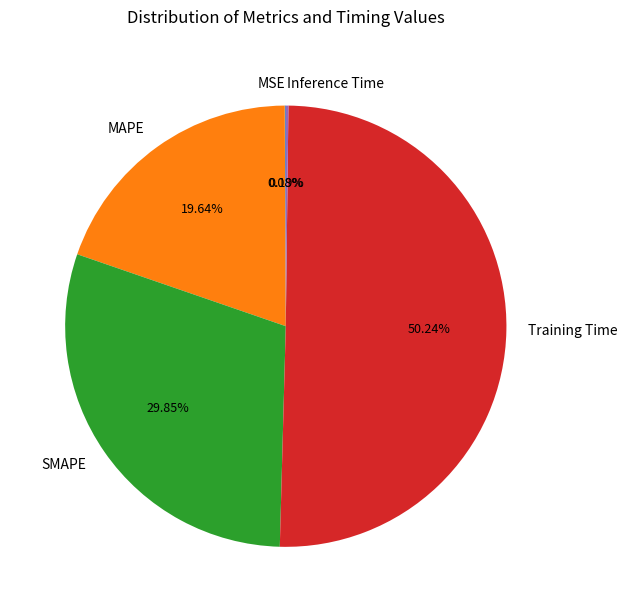

True or false: MAPE accounts for 20% of the total.

True